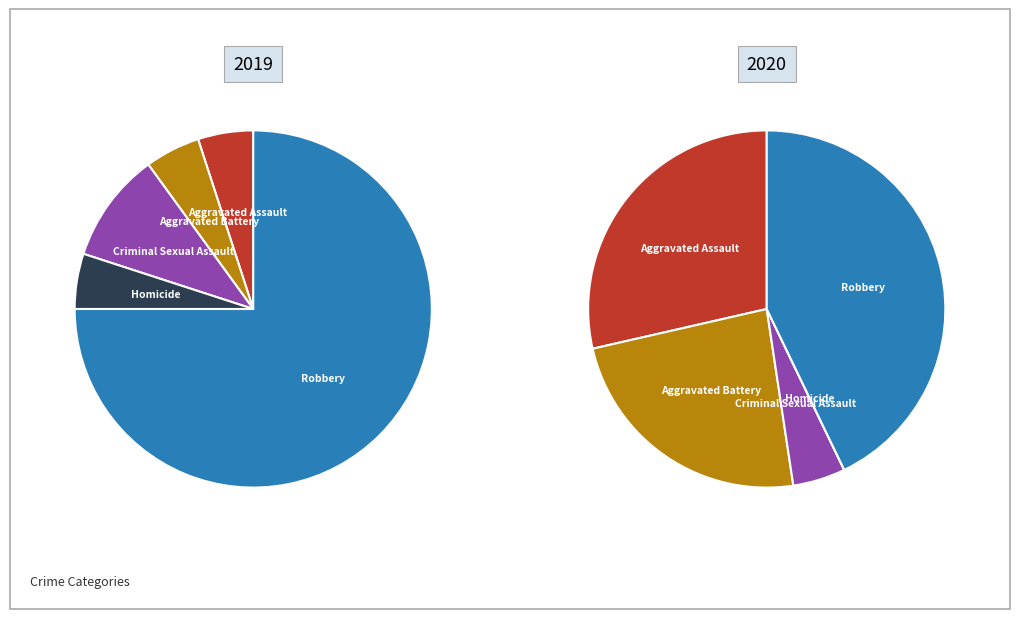

How much of the chart is everything except Aggravated Assault?

95.0%